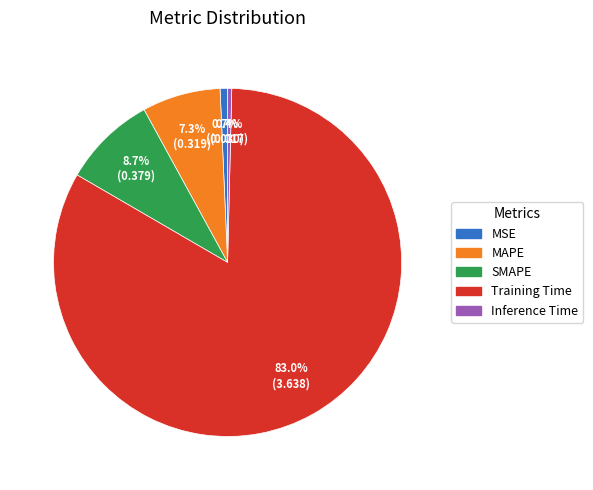

Which slice is the largest?

Training Time